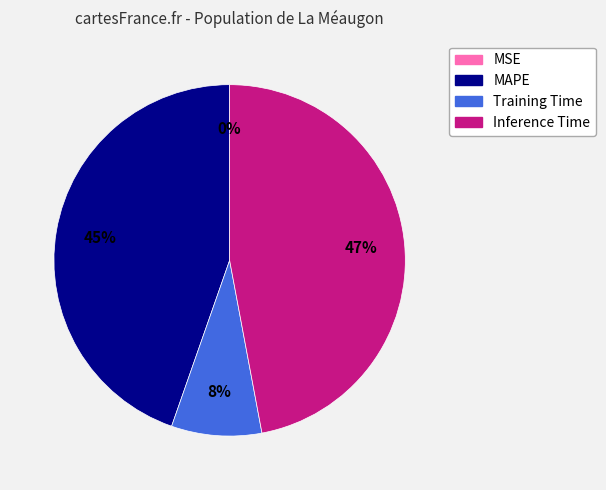

To the nearest percent, what is the average slice percentage?

25%